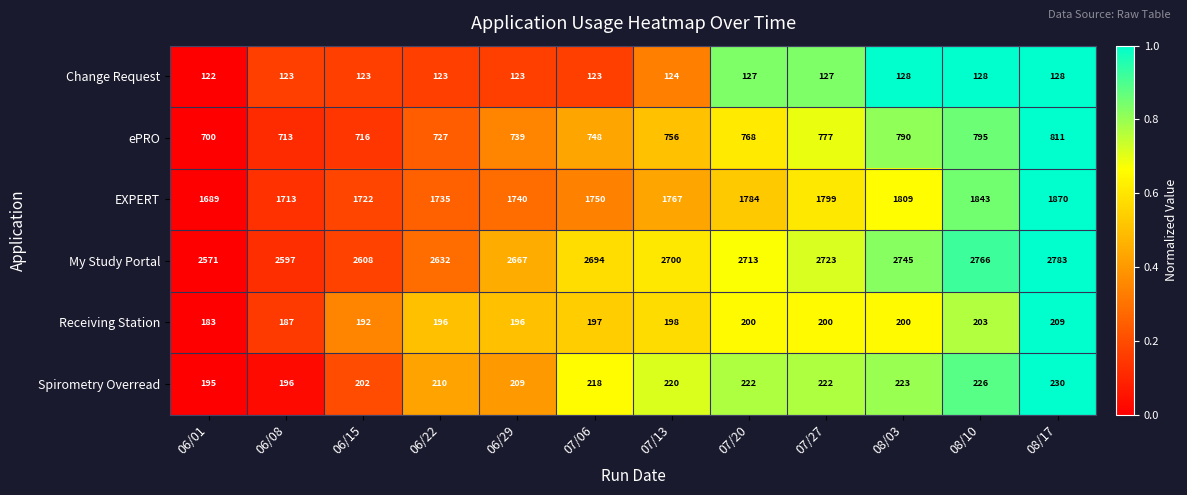

At 06/15, list the series in order from smallest to largest.

Change Request, Receiving Station, Spirometry Overread, ePRO, EXPERT, My Study Portal